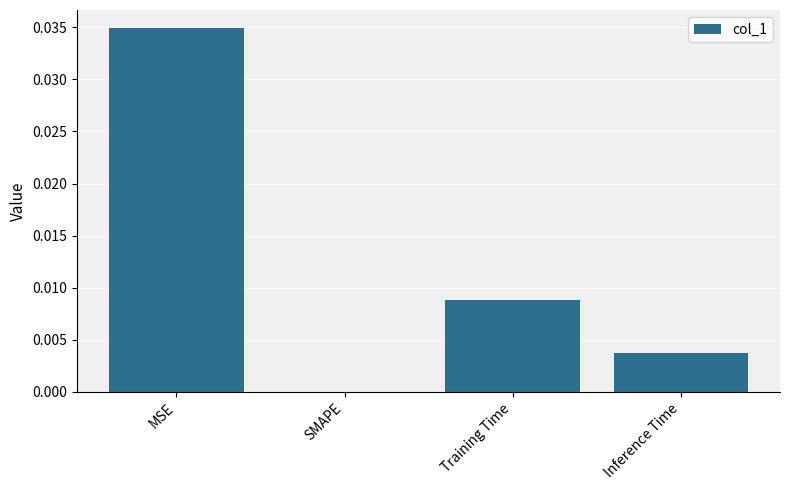

How many values are above zero?

3